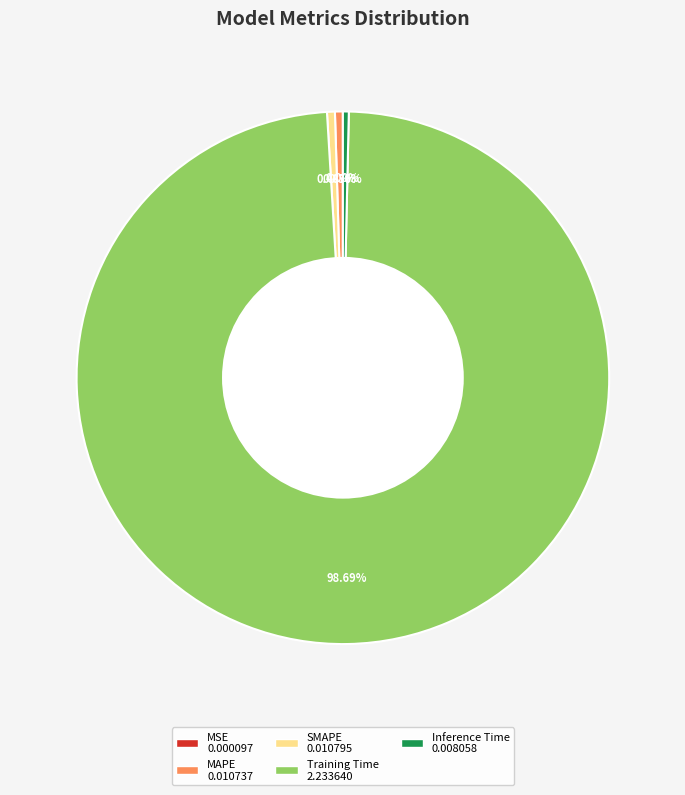

To the nearest percent, what is the difference between the MAPE and Training Time slice percentages?

98%